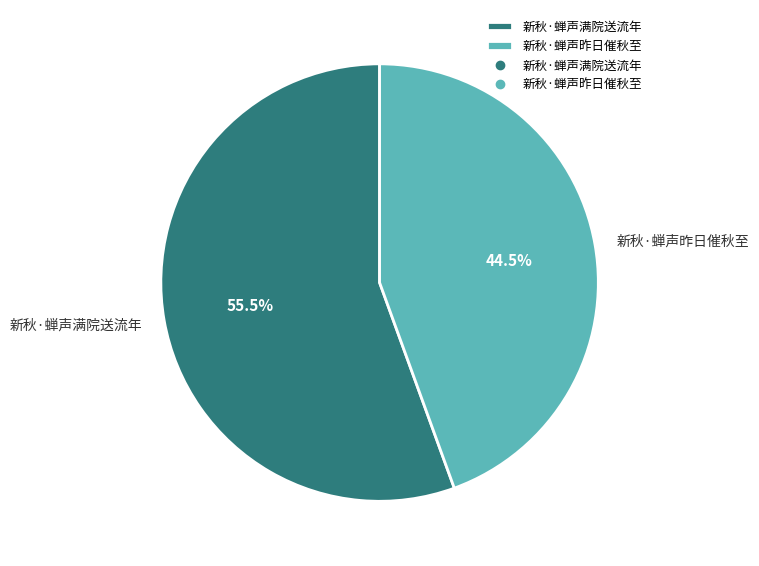

Approximately how many times larger is the value at 新秋·蝉声满院送流年 compared to 新秋·蝉声昨日催秋至?

1.2